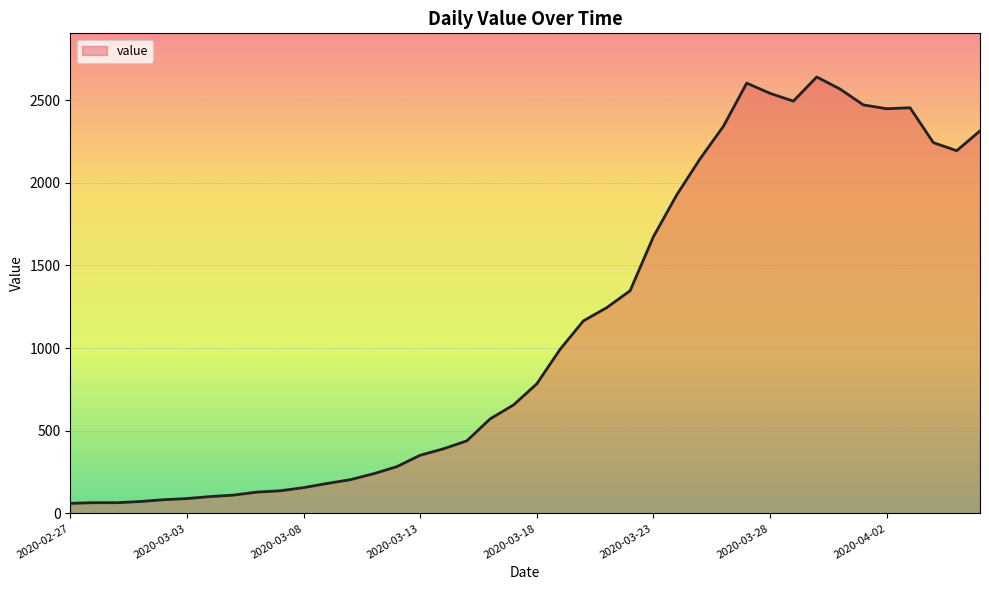

What is the smallest value displayed?

61